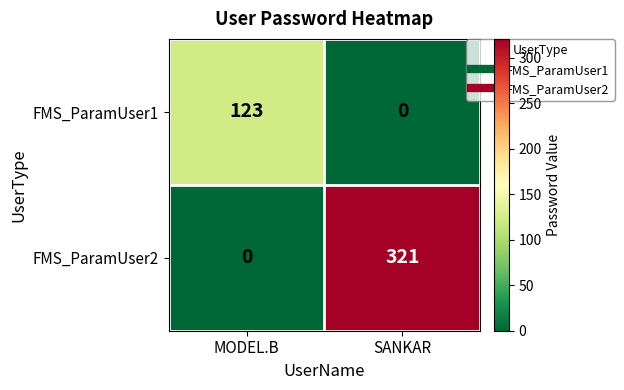

Rank the series by their average value, from highest to lowest.

FMS_ParamUser2, FMS_ParamUser1